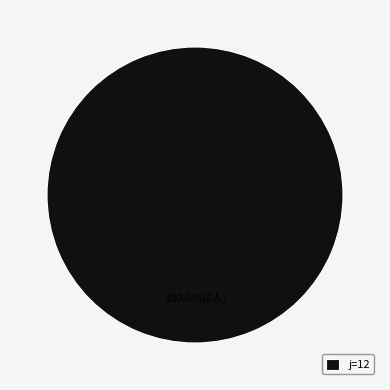

Is there any slice that represents more than half of the pie?

Yes